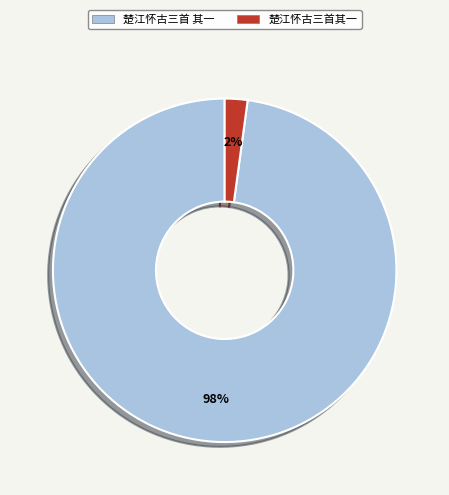

Is it true that 楚江怀古三首 其一 is 98% of the pie?

True